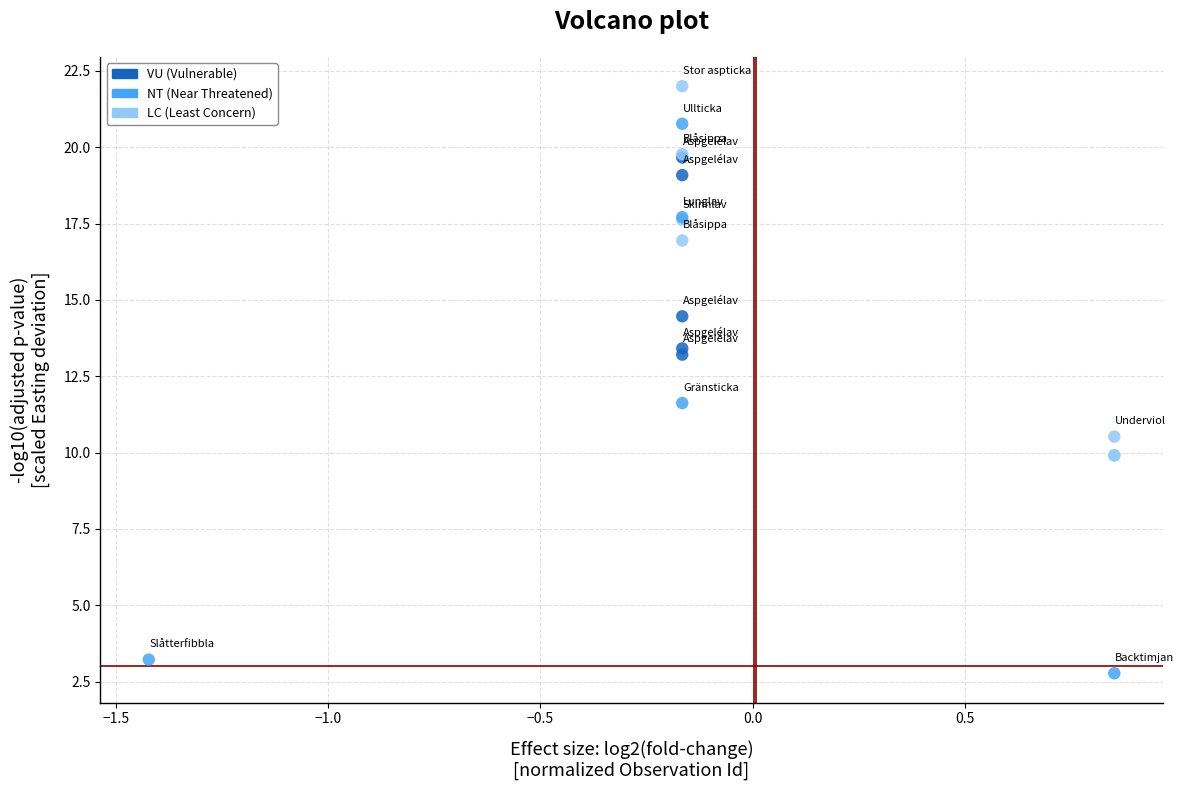

What Y value in the scatter plot is closest to 12?

11.6